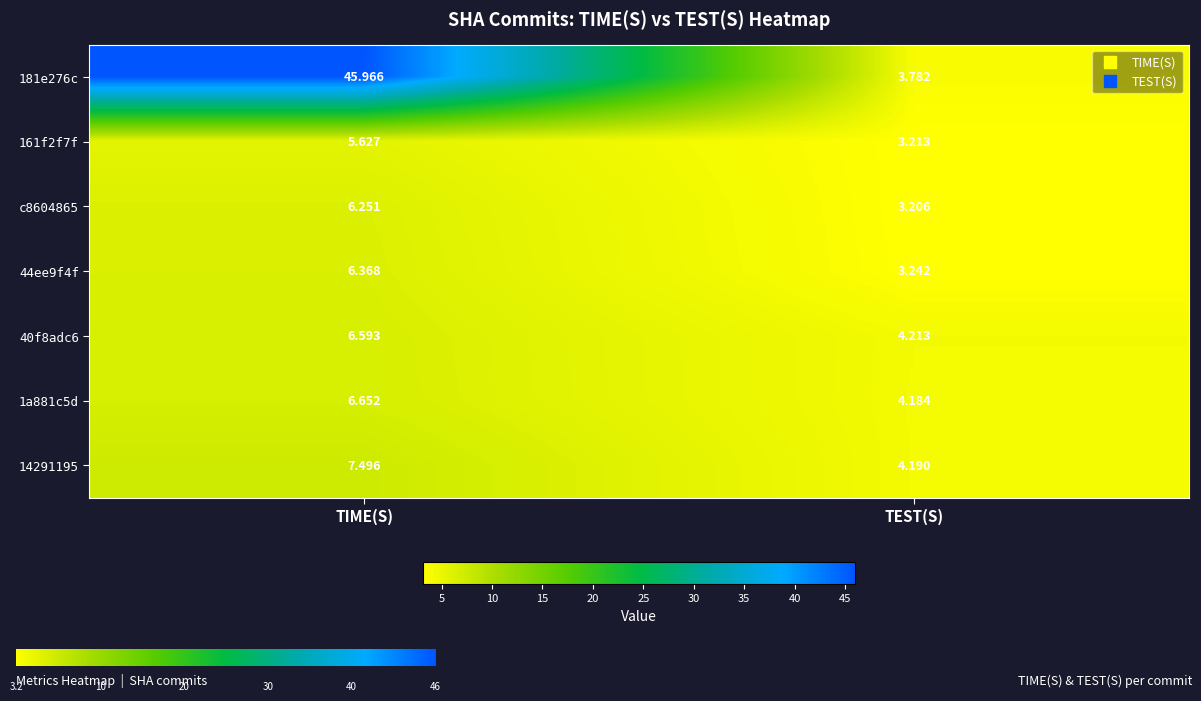

What is the minimum value for 1a881c5d?

4.2